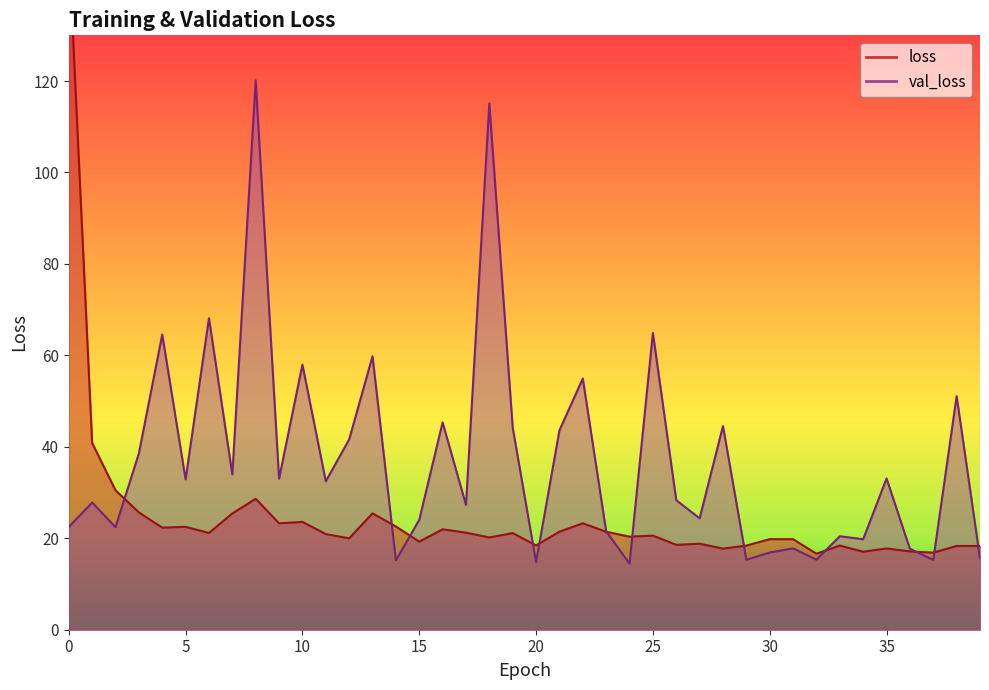

Reading left to right, extract all data points from this chart.

loss: 149.6	40.9	30.5	25.7	22.3	22.5	21.2	25.4	28.6	23.3	23.6	20.9	20.0	25.5	22.6	19.3	22.0	21.2	20.2	21.1	18.4	21.4	23.3	21.4	20.4	20.6	18.6	18.8	17.7	18.4	19.8	19.8	16.6	18.4	17.1	17.8	17.1	16.9	18.3	18.3
val_loss: 22.5	27.8	22.4	38.5	64.6	32.9	68.1	34.0	120.2	33.0	58.0	32.5	41.6	59.8	15.2	24.0	45.3	27.3	115.1	44.2	14.8	43.6	54.9	21.5	14.5	64.9	28.3	24.4	44.6	15.3	16.9	17.8	15.3	20.4	19.8	33.1	17.7	15.3	51.1	15.6